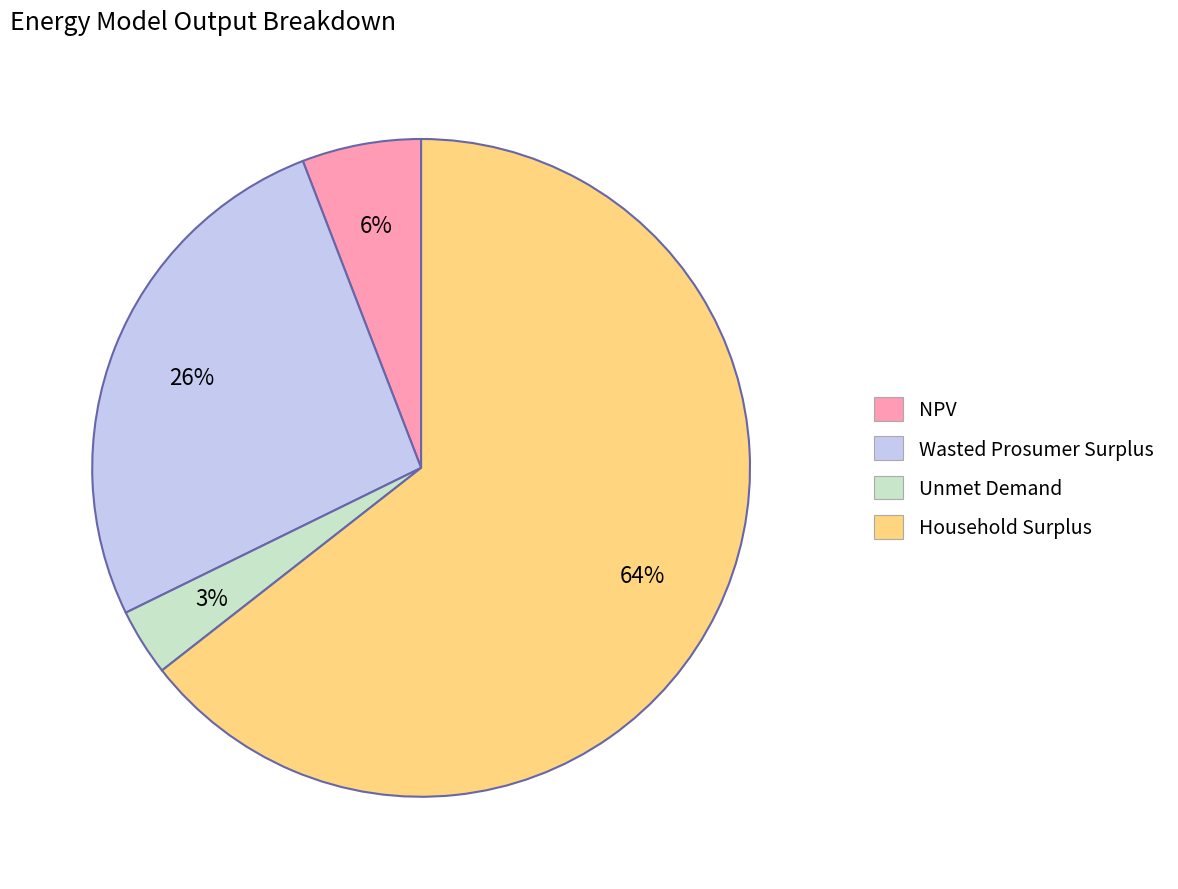

True or false: Household Surplus accounts for 59% of the total.

False